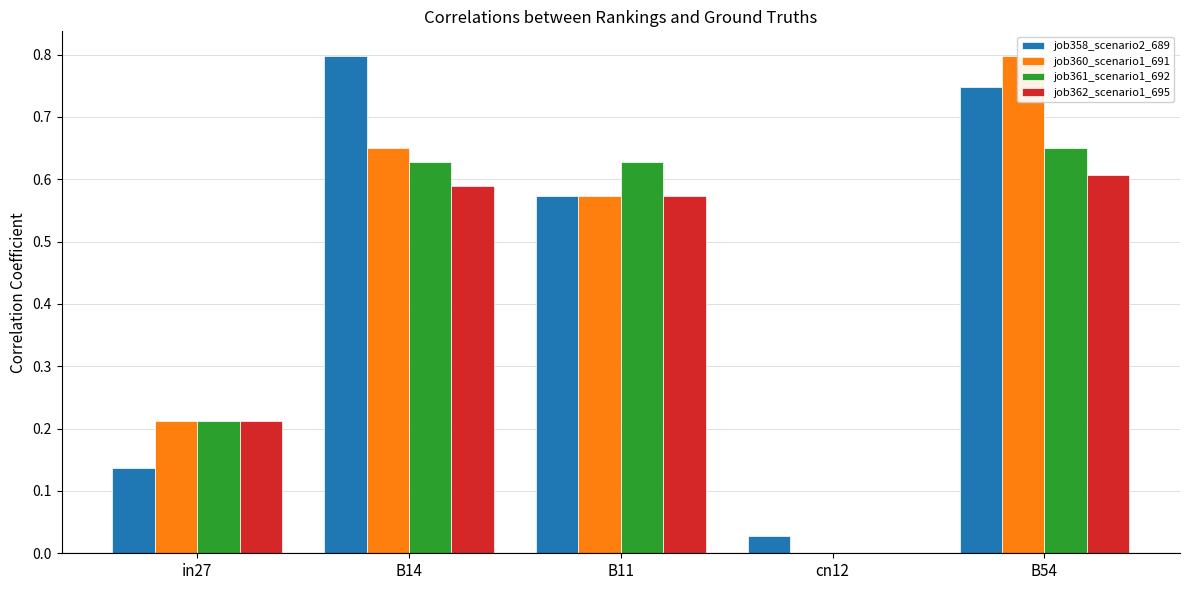

The value of job360_scenario1_691 at B11 is 0.8. True or false?

False